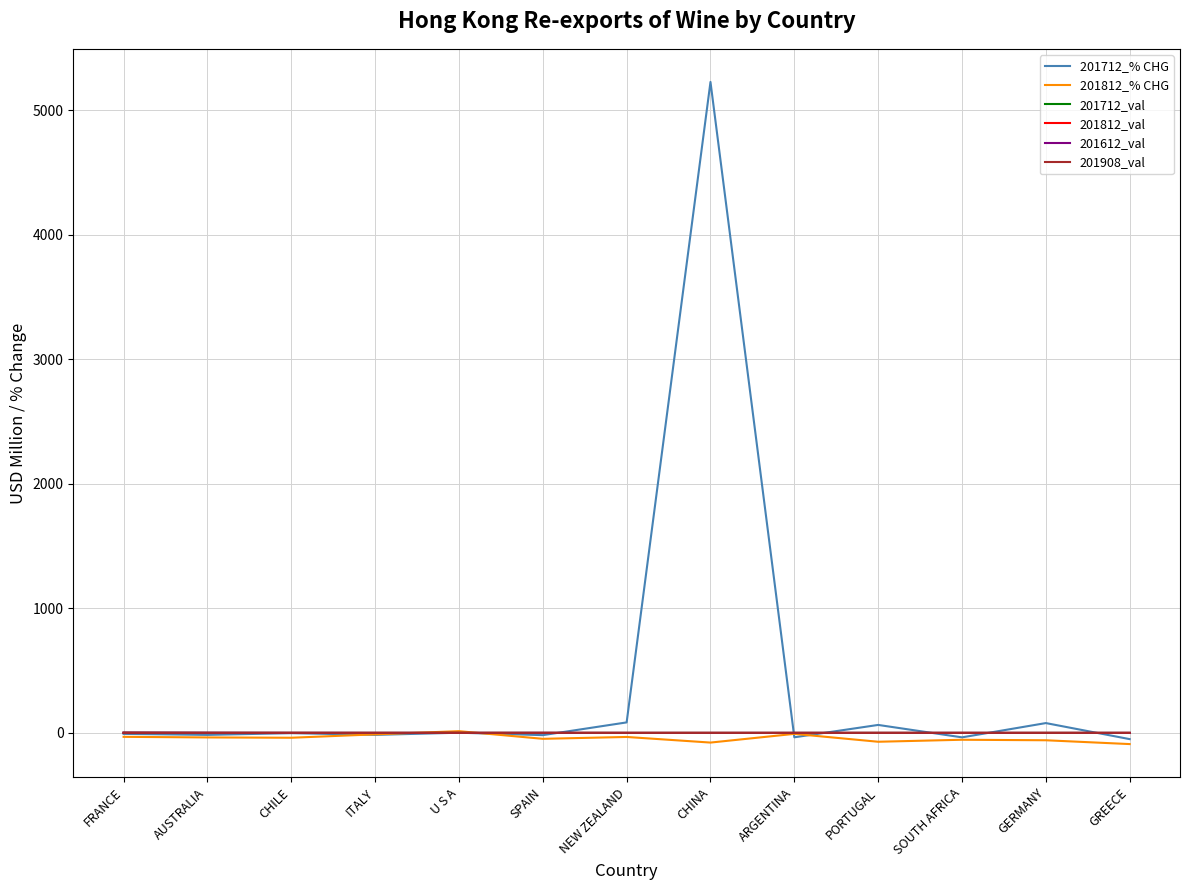

At how many categories does at least one series exceed 4482?

1